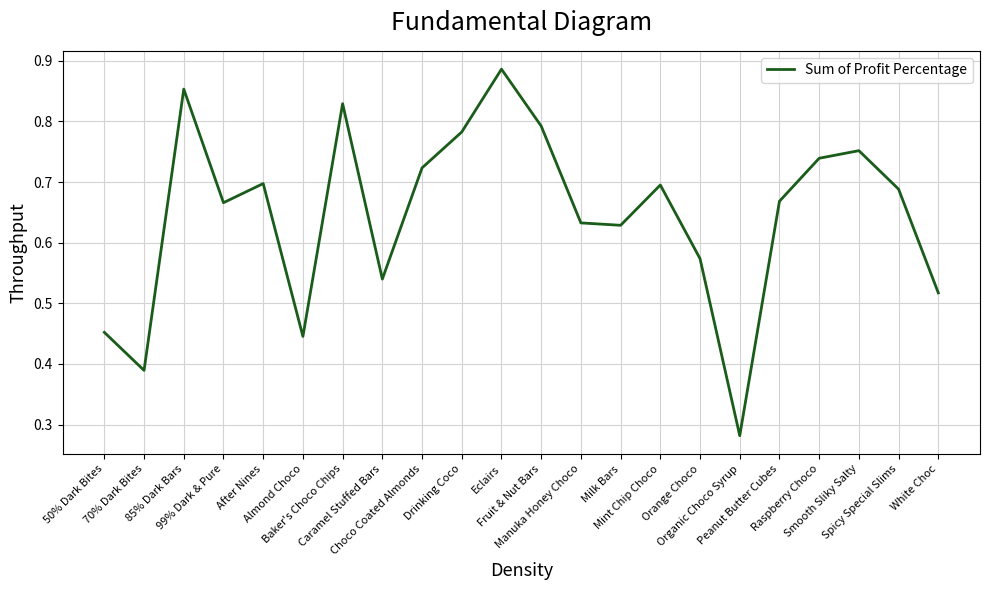

What is the maximum value shown in the chart?

0.9